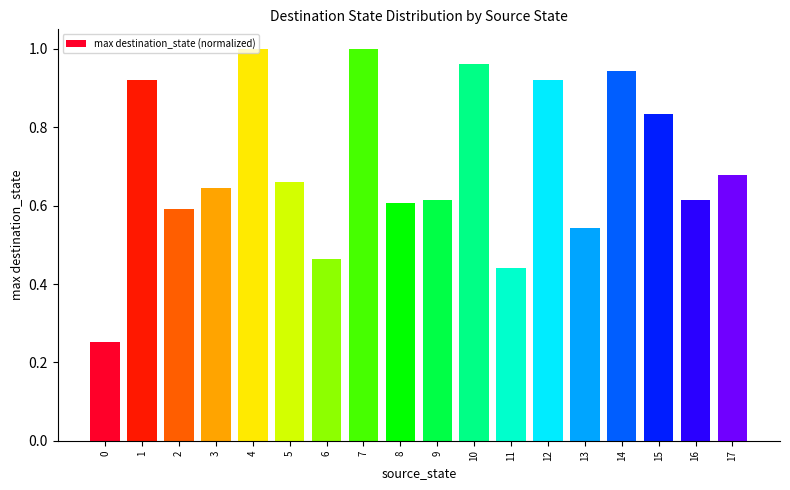

True or false: the data shows 0.6 at 8.

True